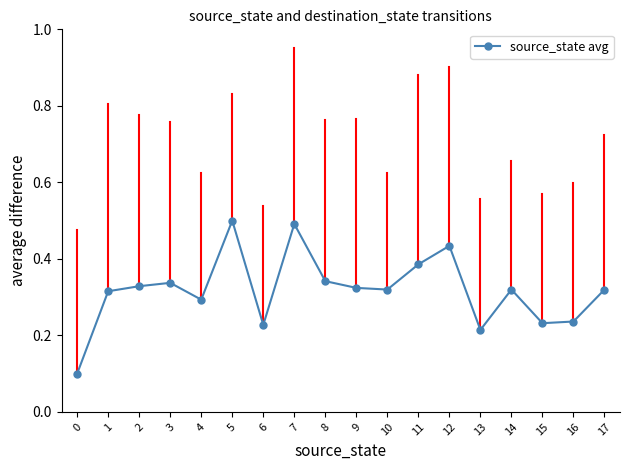

What is the value of the 8th point from the left?

0.5